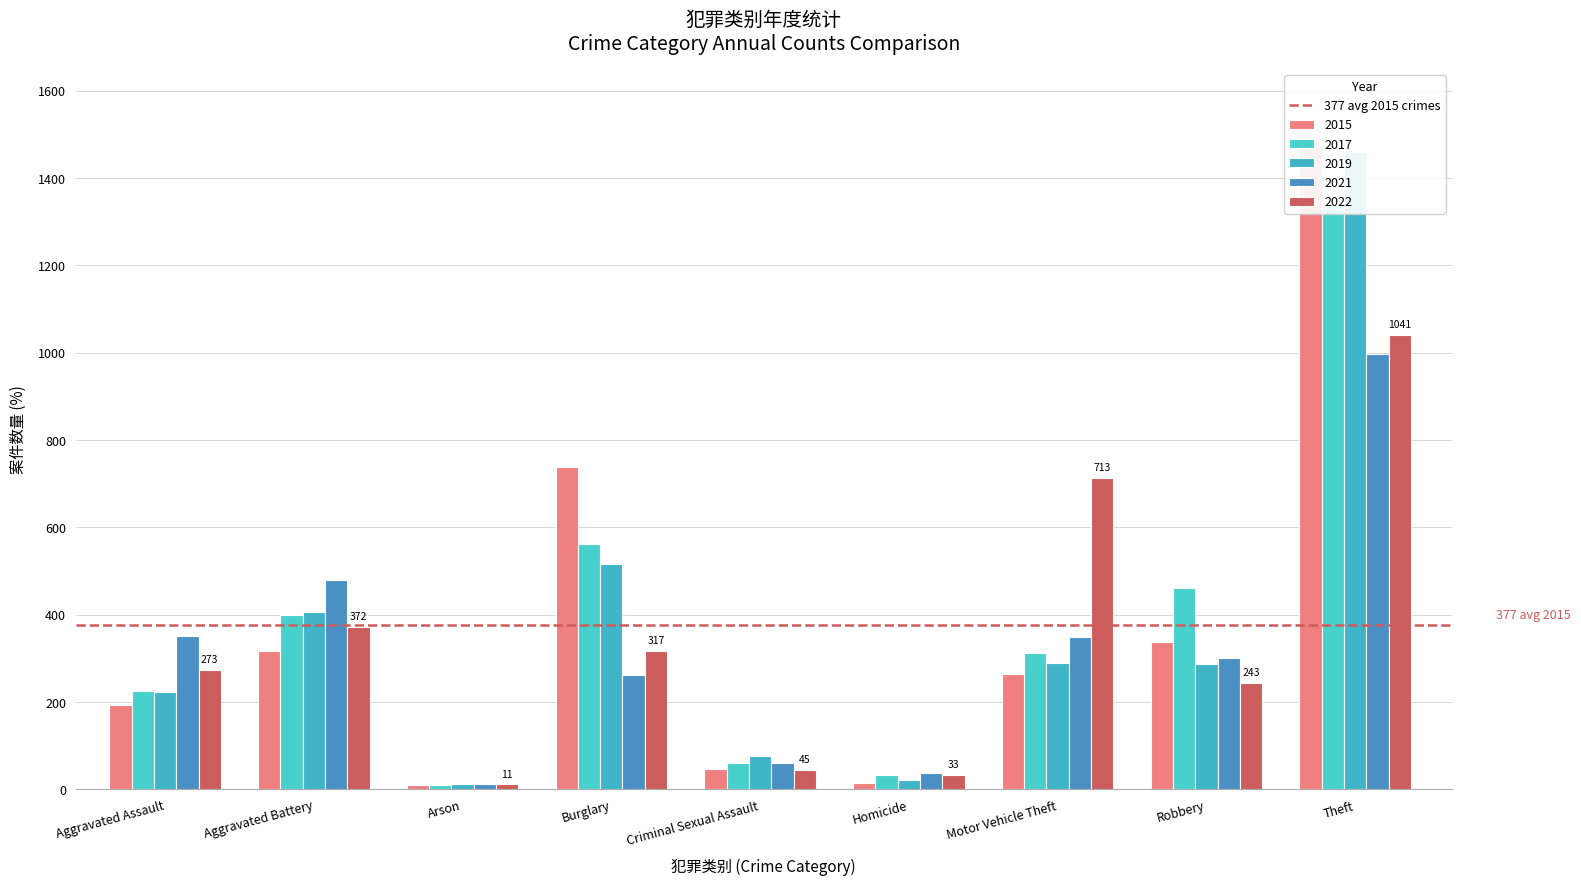

Rank the categories by 2017 value from highest to lowest.

Theft, Burglary, Aggravated Battery, Motor Vehicle Theft, Robbery, Aggravated Assault, Criminal Sexual Assault, Homicide, Arson